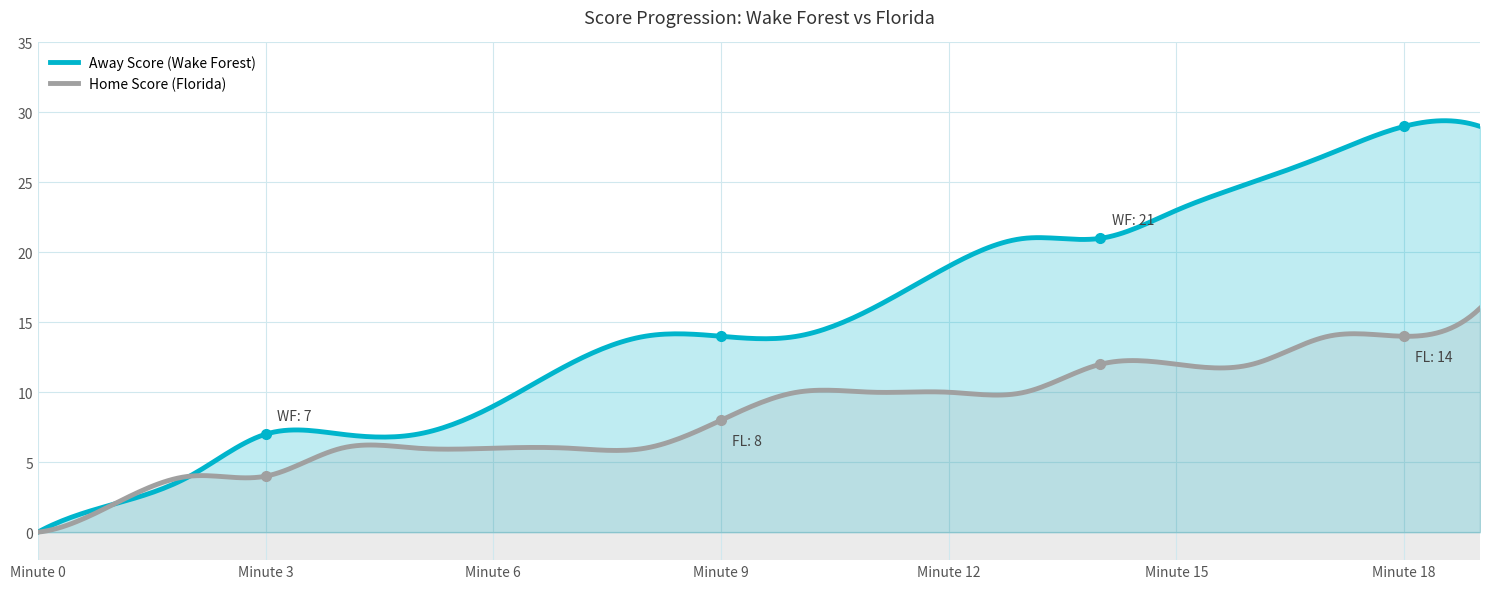

What is the difference between the Home Score values at 13 and 9?

2